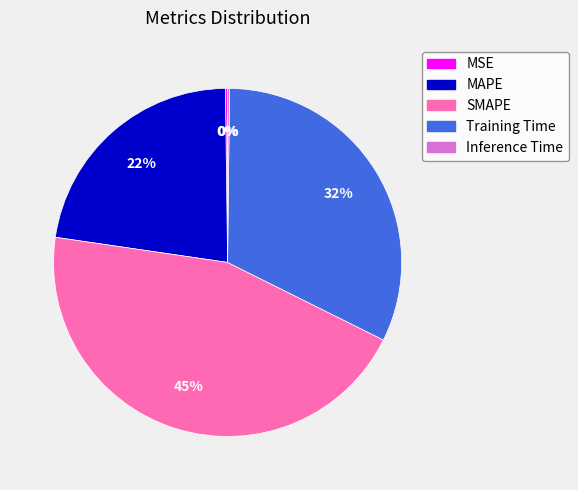

True or false: SMAPE accounts for 32% of the total.

False